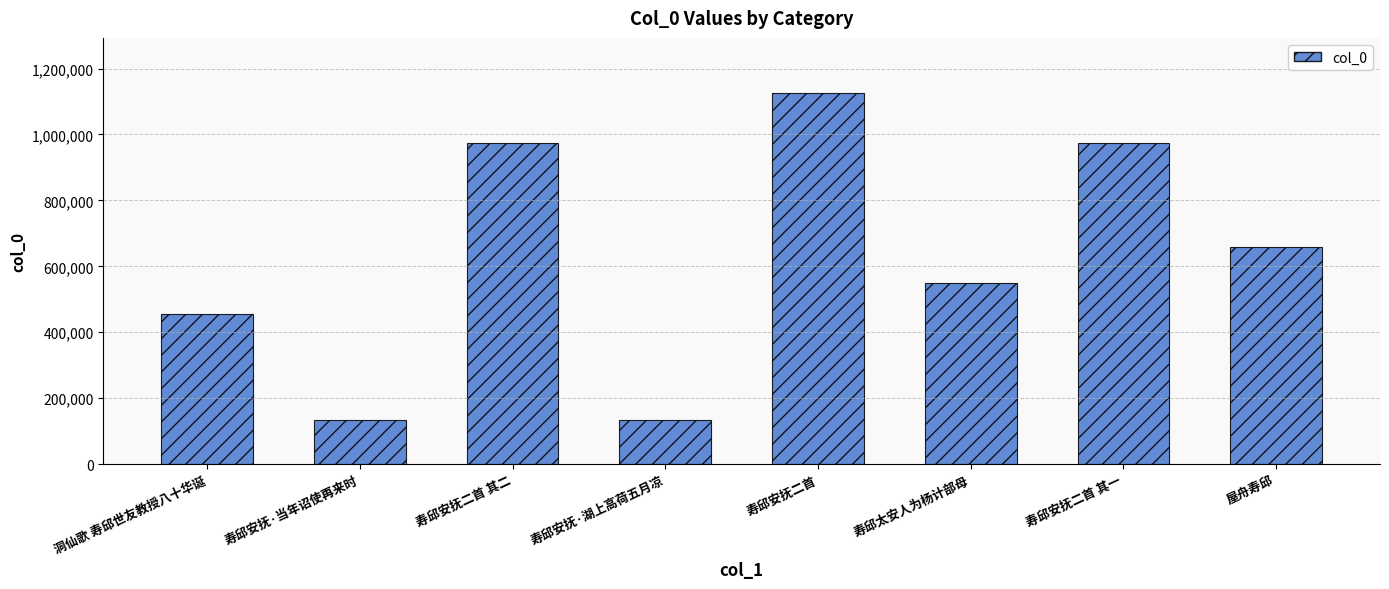

What is the difference between the values at 寿邱安抚二首 其二 and 屋舟寿邱?

315675